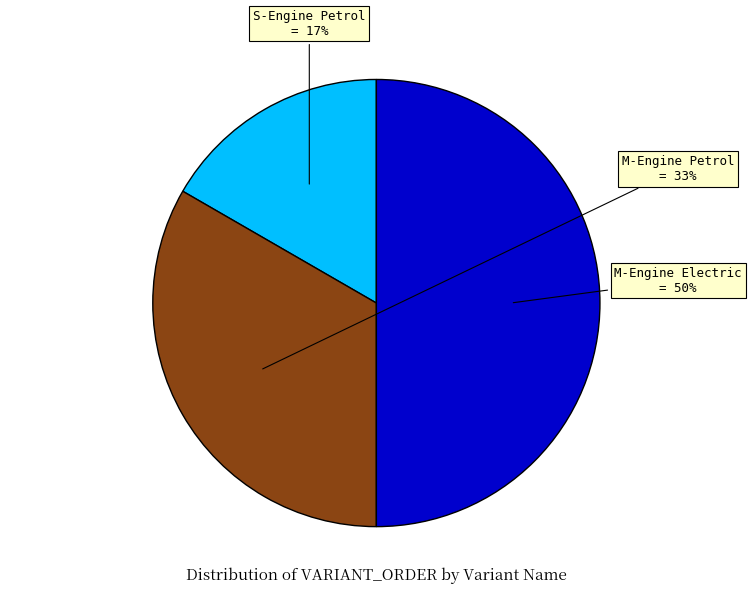

To the nearest percent, what is the average slice percentage?

33%